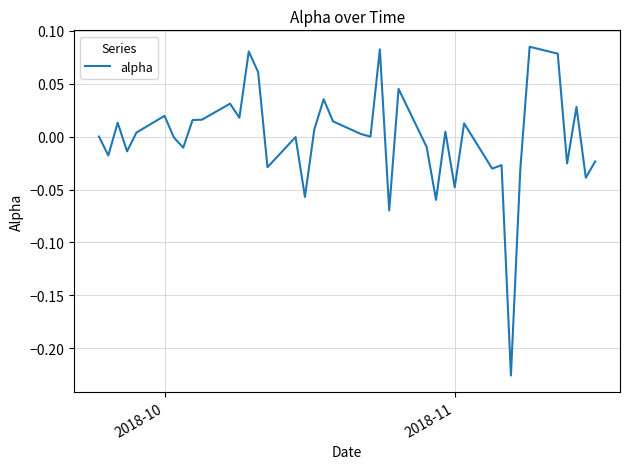

What is the difference between the maximum and minimum values?

0.3